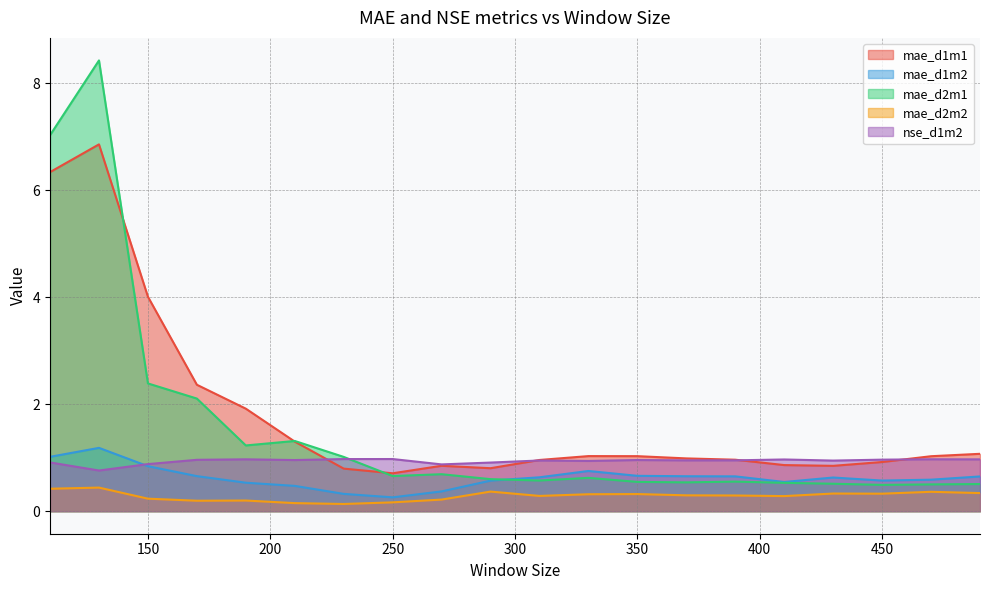

Does the chart display data point markers on the line(s)?

No